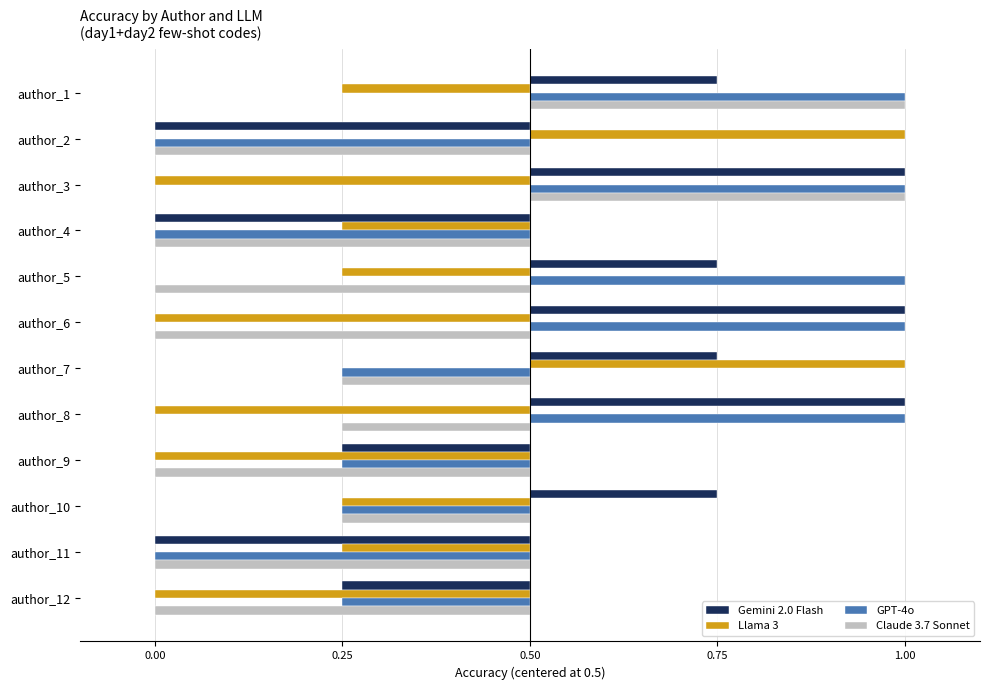

Reading left to right, transcribe all the data shown in this chart.

Gemini 2.0 Flash: 0.2	-0.5	0.5	-0.5	0.2	0.5	0.2	0.5	-0.2	0.2	-0.5	-0.2
Llama 3: -0.2	0.5	-0.5	-0.2	-0.2	-0.5	0.5	-0.5	-0.5	-0.2	-0.2	-0.5
GPT-4o: 0.5	-0.5	0.5	-0.5	0.5	0.5	-0.2	0.5	-0.2	-0.2	-0.5	-0.2
Claude 3.7 Sonnet: 0.5	-0.5	0.5	-0.5	-0.5	-0.5	-0.2	-0.2	-0.5	-0.2	-0.5	-0.5